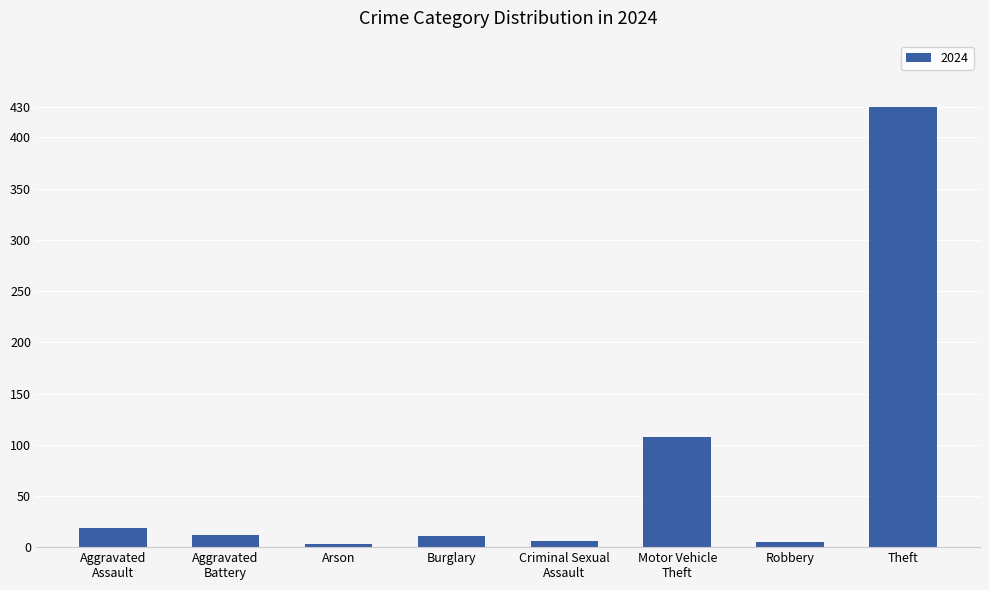

What is the minimum value shown in the chart?

3